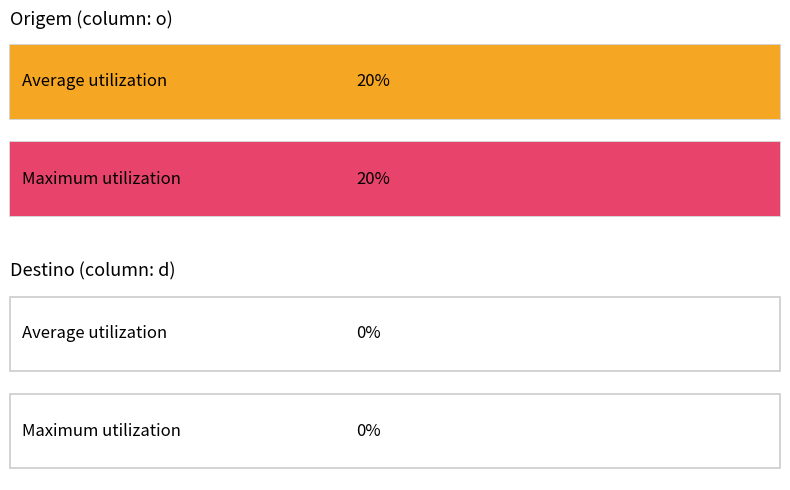

Is the value of d at UF_4 greater than the value of o at UF_9?

No